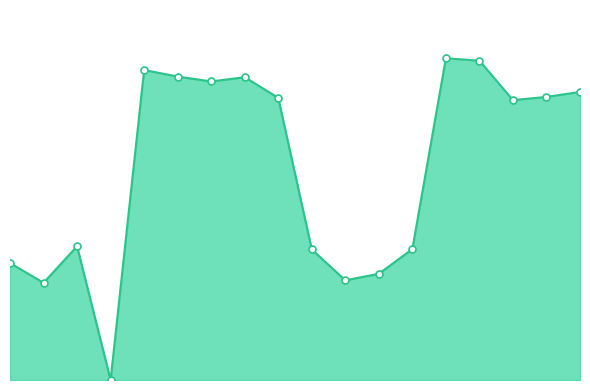

Is this an area chart (filled region under the line)?

Yes